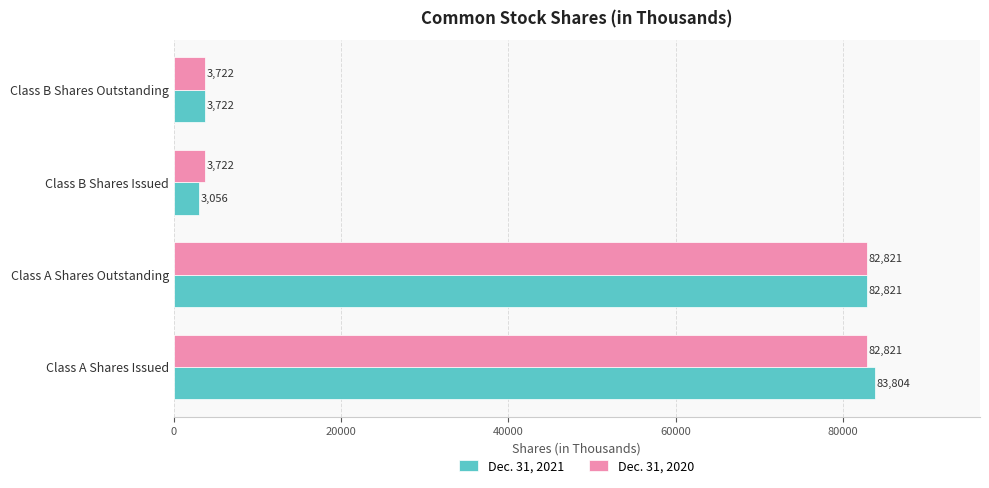

Between Class A Shares Issued and Class B Shares Issued, which series saw the biggest shift?

Dec. 31, 2021